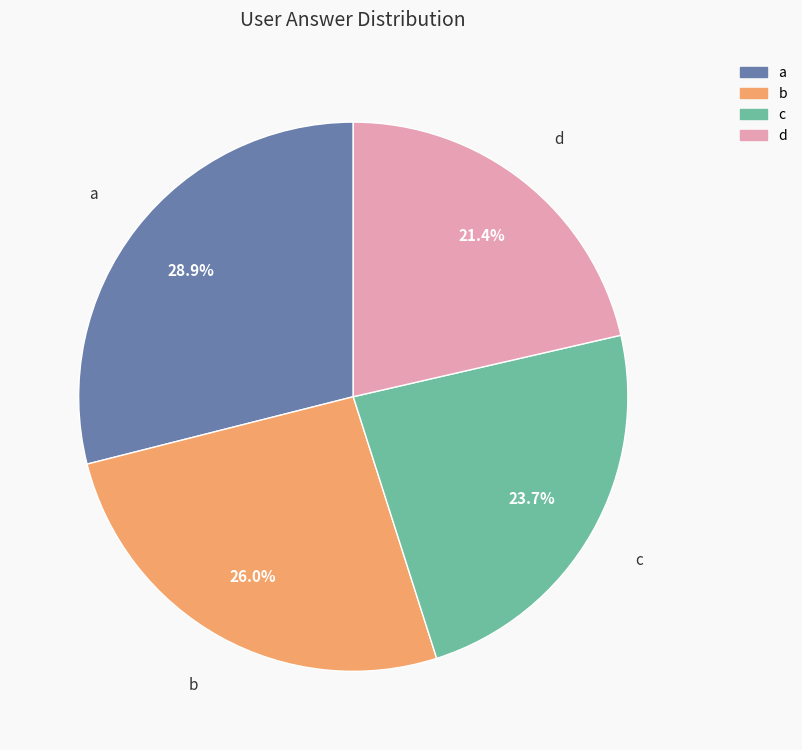

Count the number of slices in the pie.

4